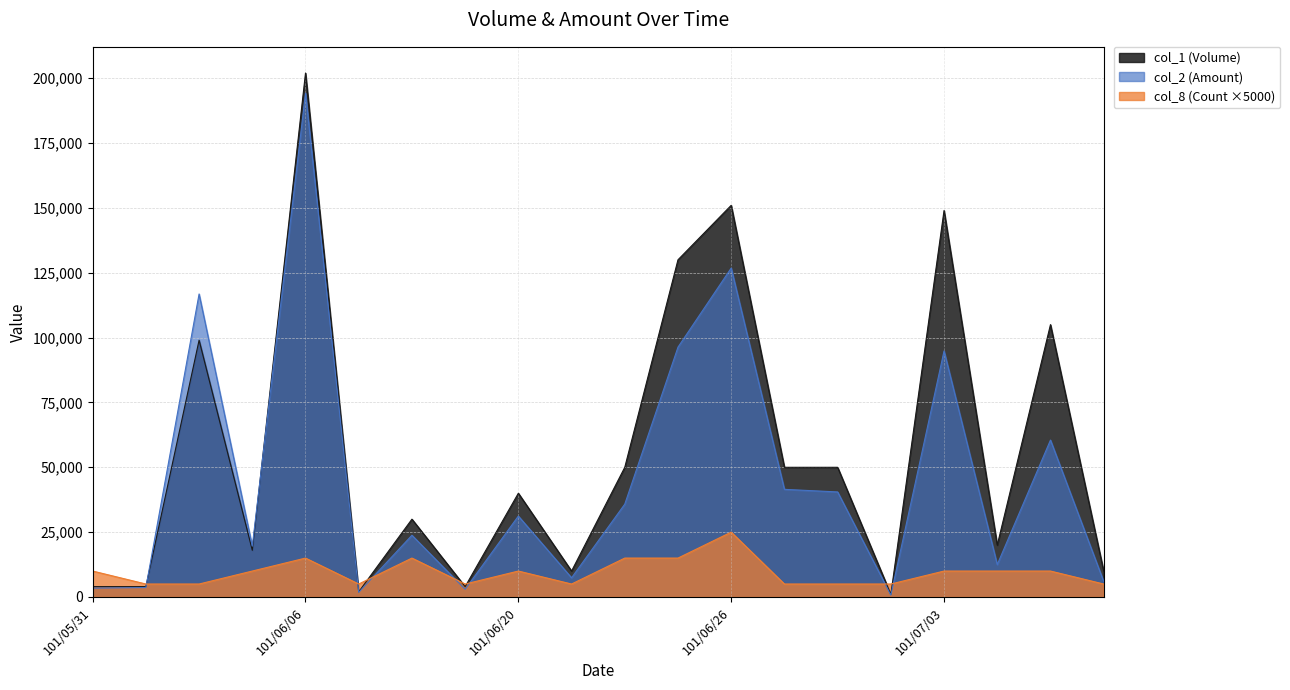

True or false: col_8 (Count) has a value of 5000 at 101/07/02.

True